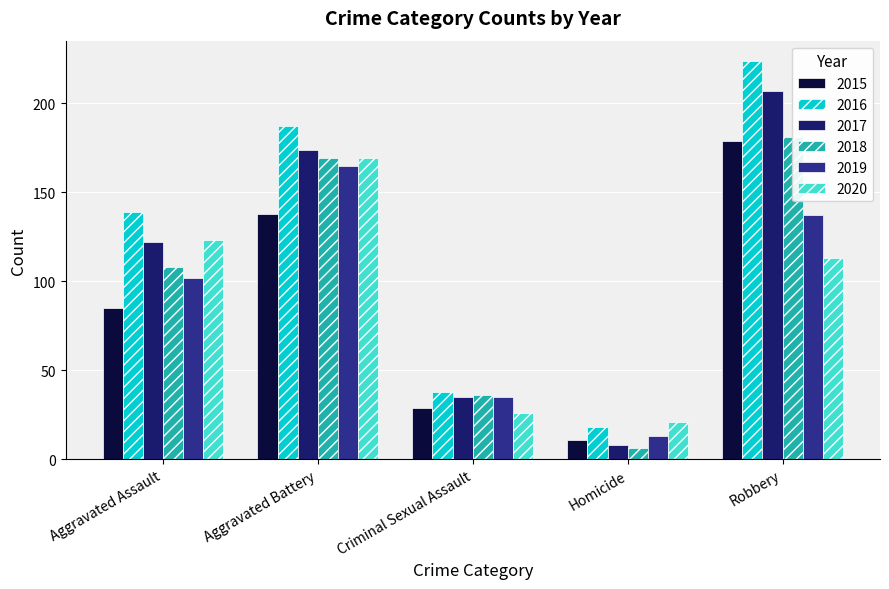

What is the difference between the highest and lowest values at Criminal Sexual Assault?

12